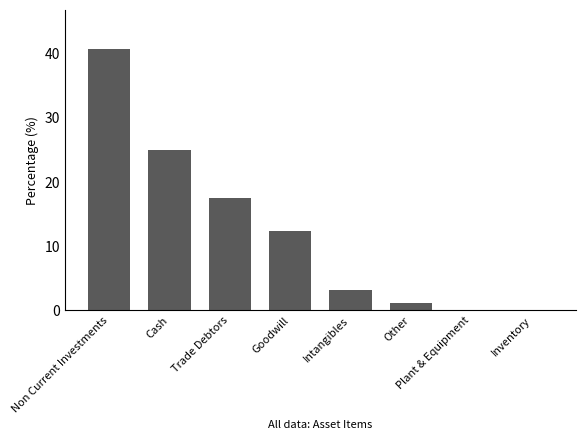

What is the ratio of the value at Non Current Investments to the value at Cash?

1.6